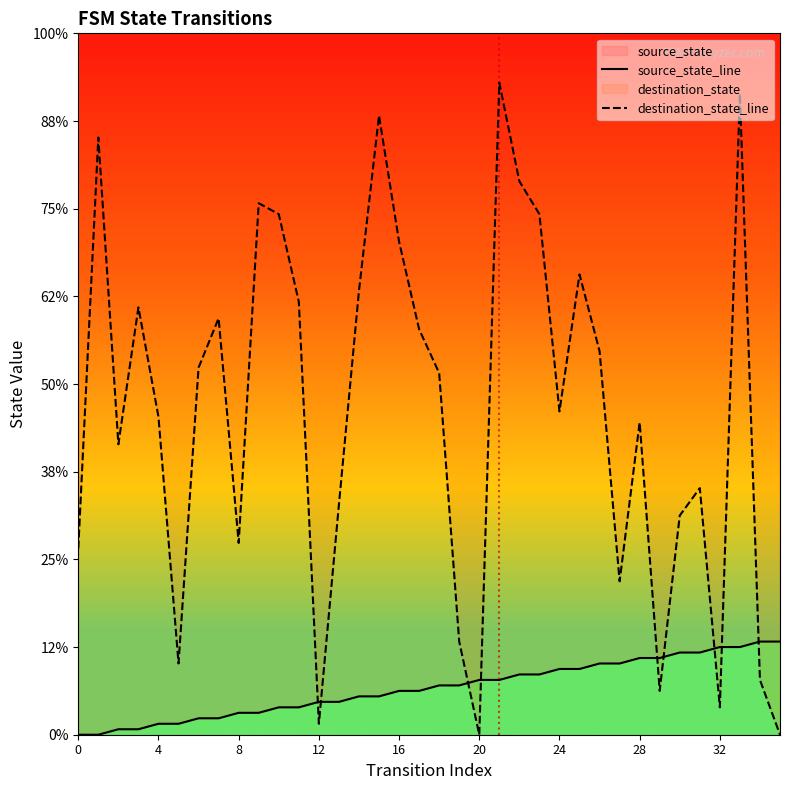

At which category is the sum across all series the highest?

33